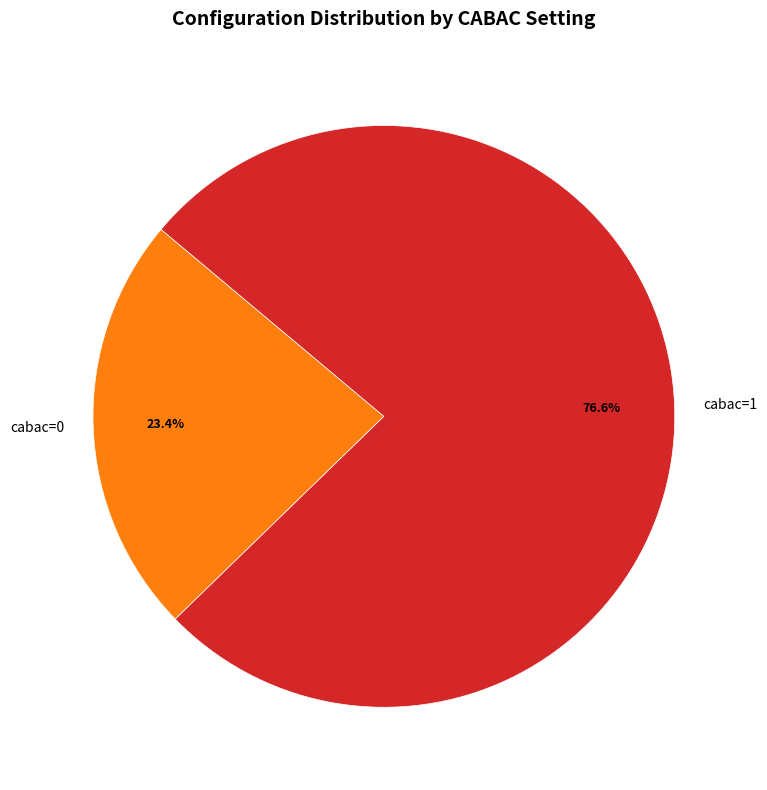

What is the majority slice?

cabac=1